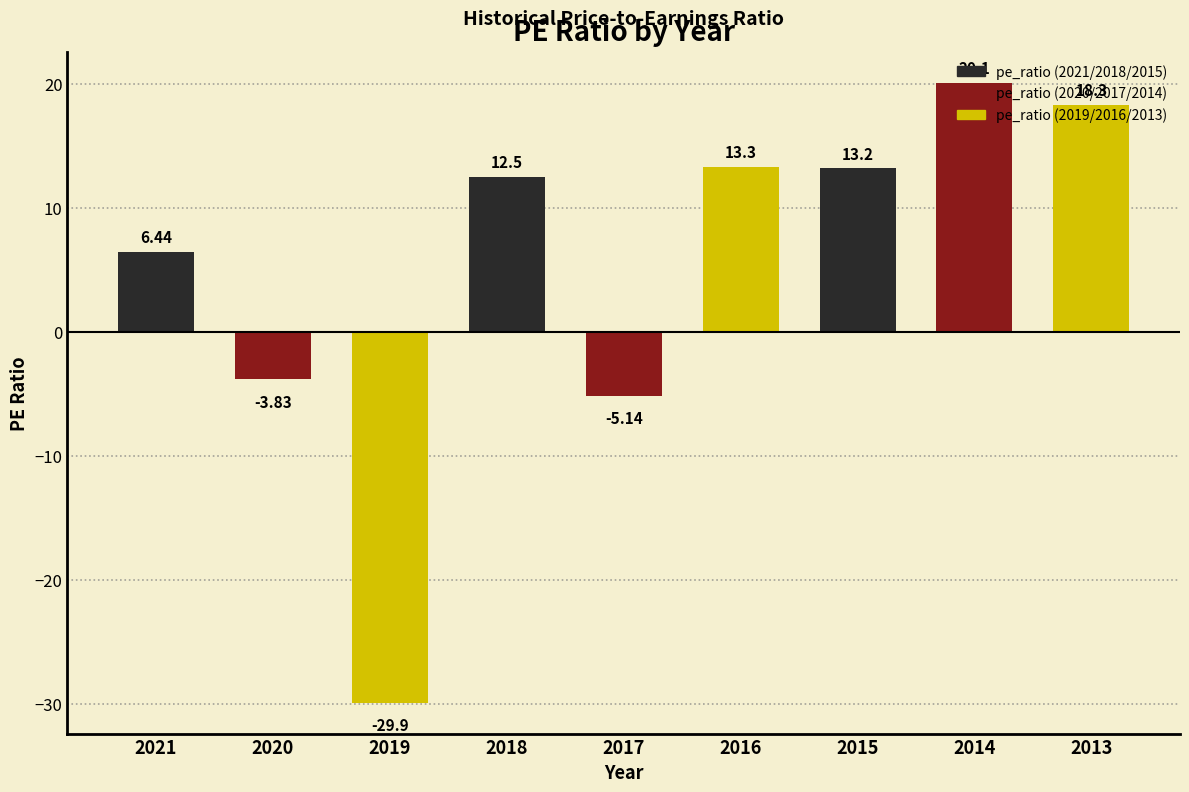

Approximately how many times larger is the value at 2014 compared to 2021?

3.1